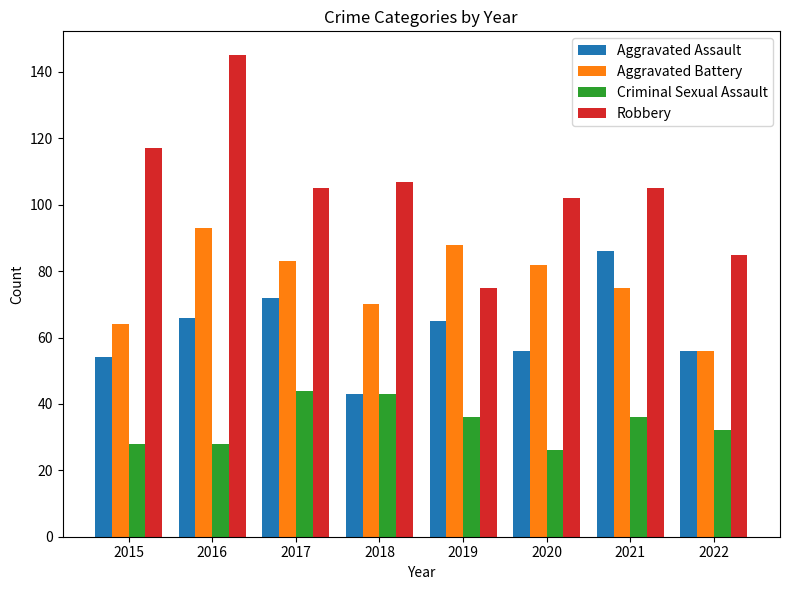

At which category is the sum across all series the highest?

2016